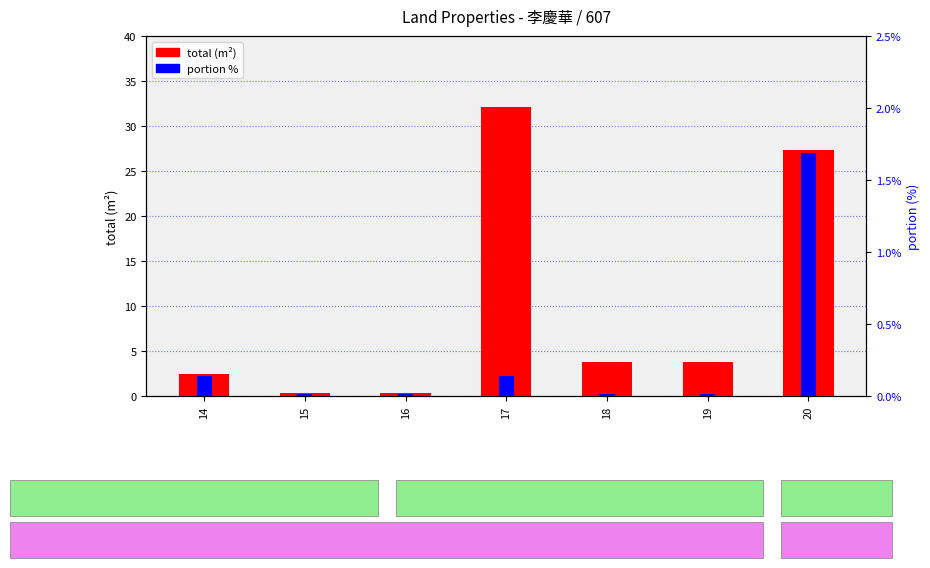

At which category does the chart reach its minimum across all series?

15